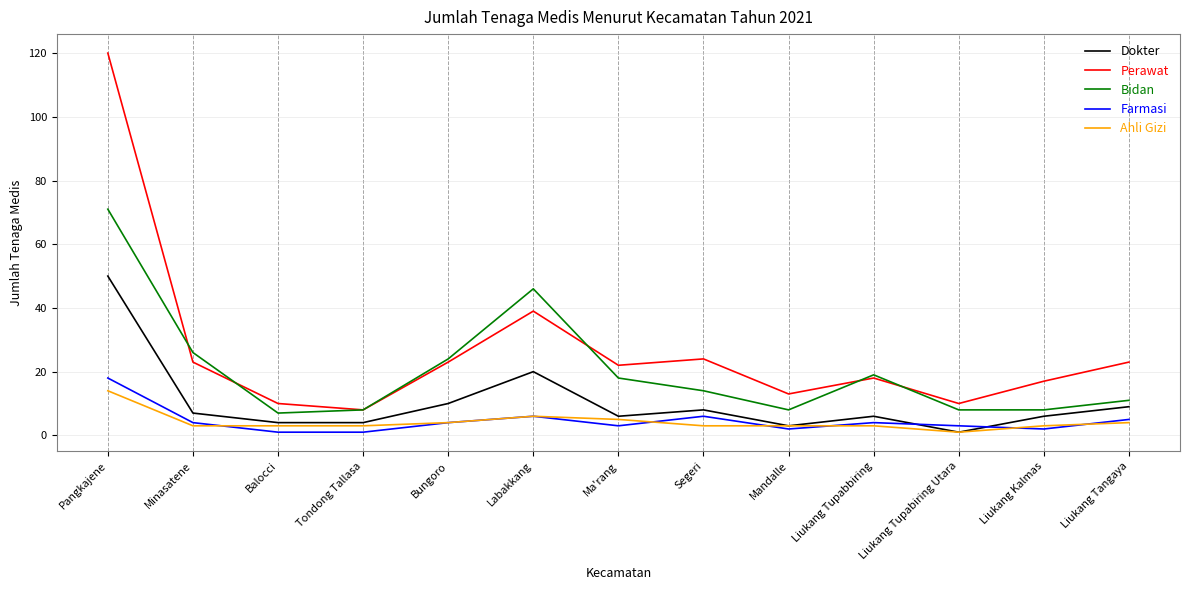

What position from the right is Minasatene?

12